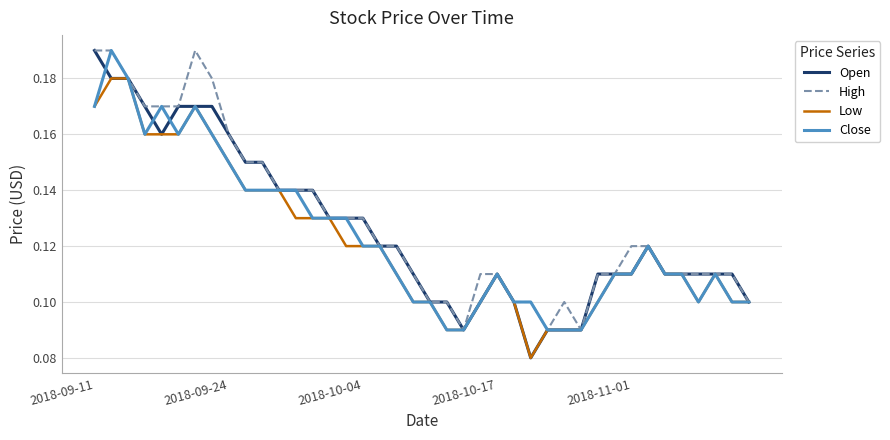

Which series has the largest range (max minus min)?

Open